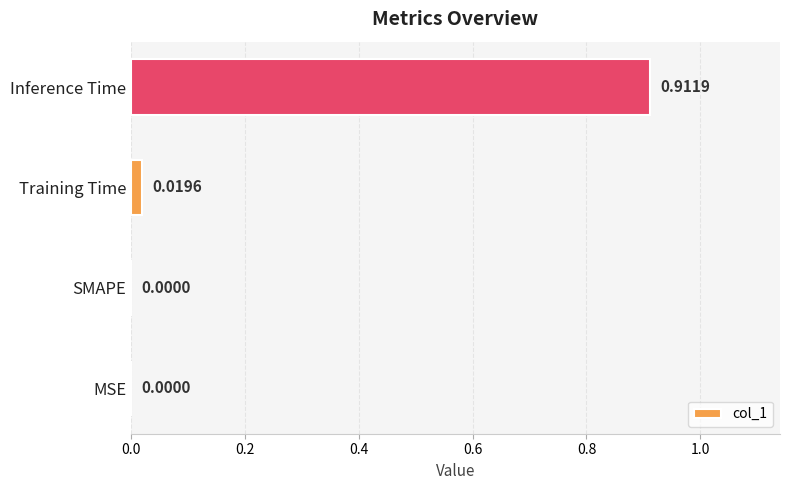

Are the bars grouped side by side (vs. stacked)?

No